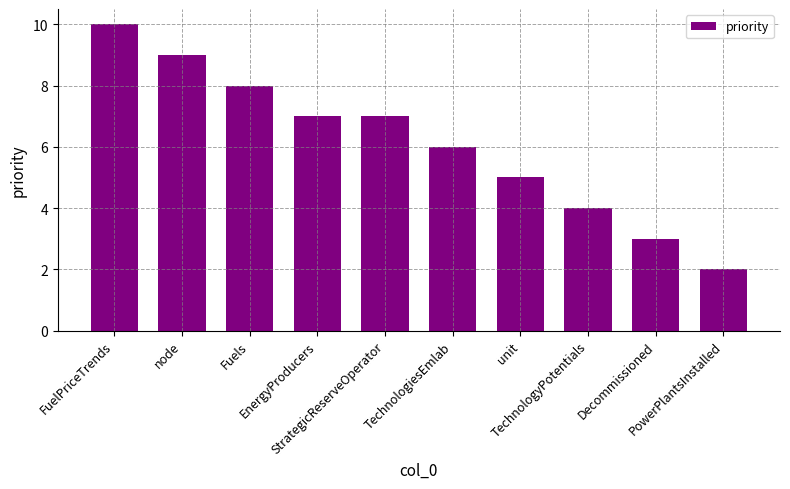

What is the maximum value shown in the chart?

10